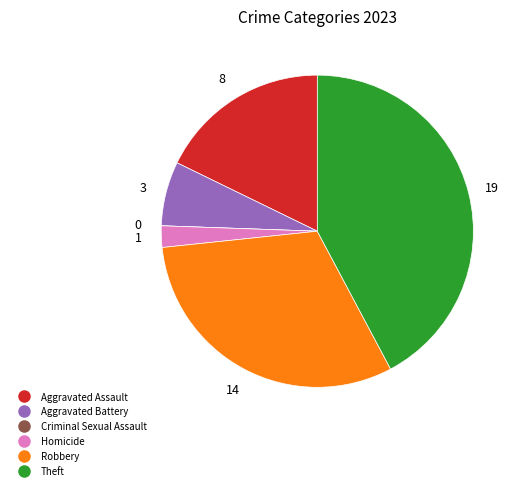

Do Aggravated Assault and Homicide together represent more than half of the pie?

No